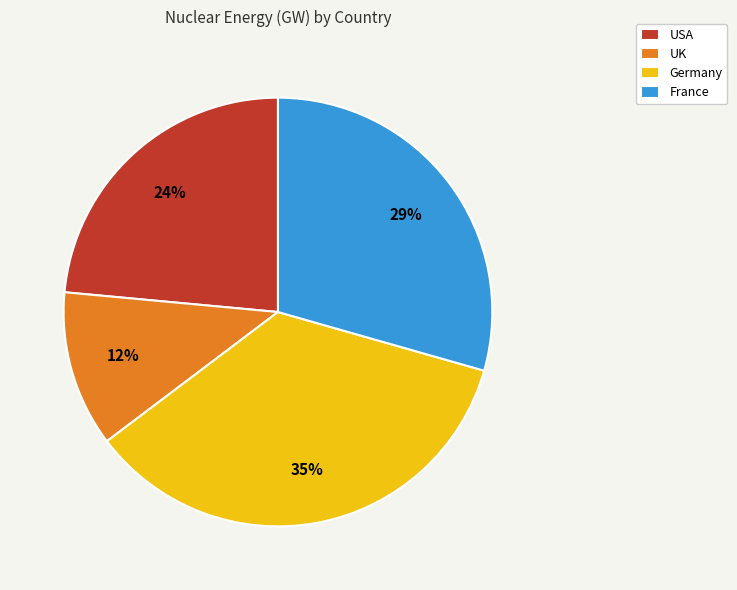

Do USA and UK together represent more than half of the pie?

No